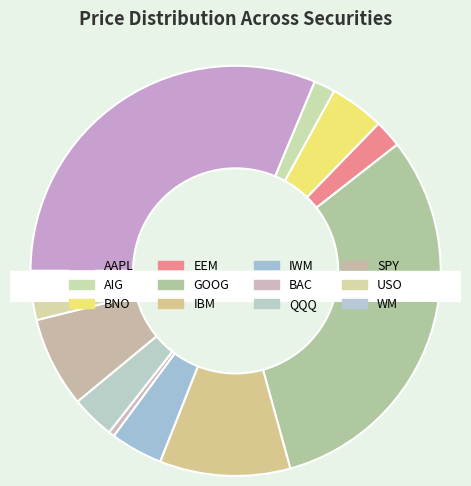

To the nearest percent, what percentage of the pie is GOOG?

31%